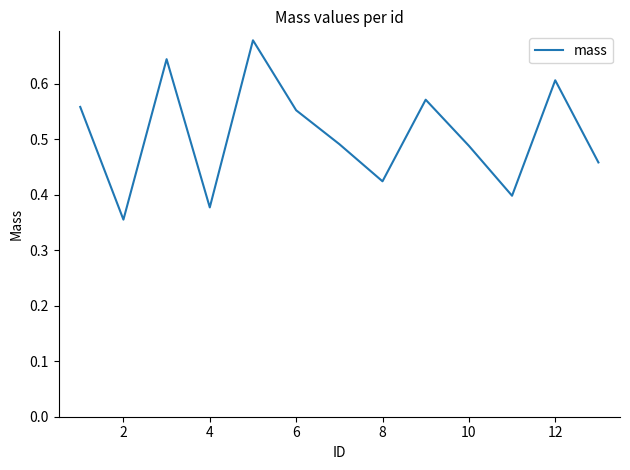

What is the difference between the maximum and minimum values?

0.3